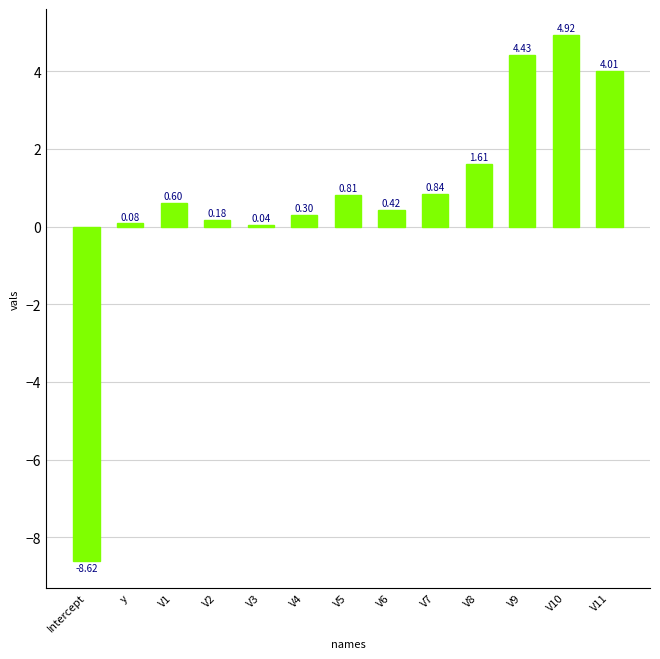

Which has a higher value, V4 or V9?

V9